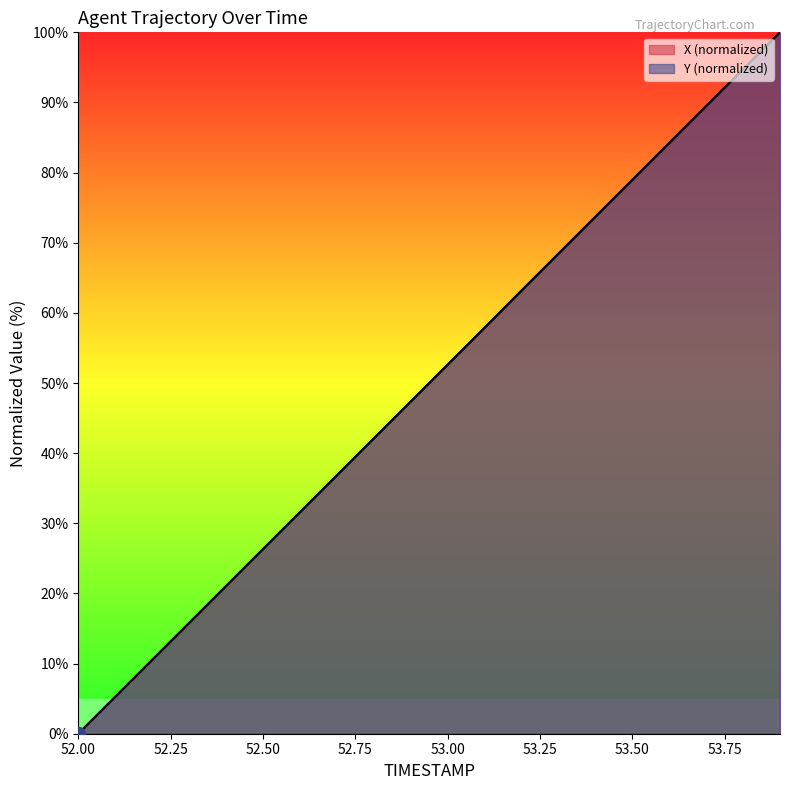

What is the value of the Y point at the 17th from the left?

84.2